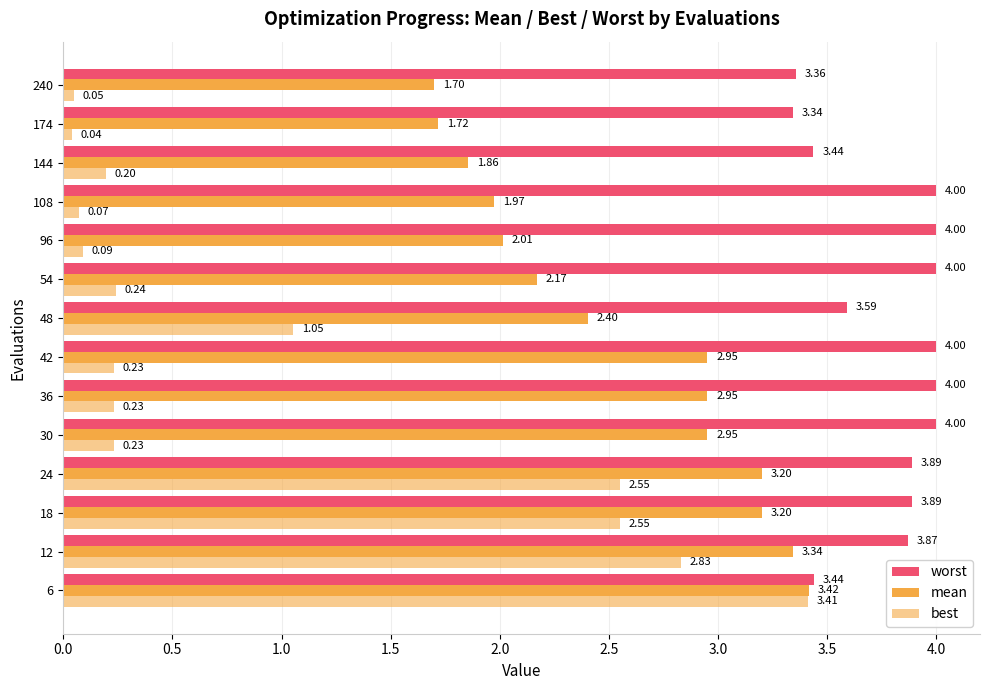

The value of mean at 12 is 2.3. True or false?

False